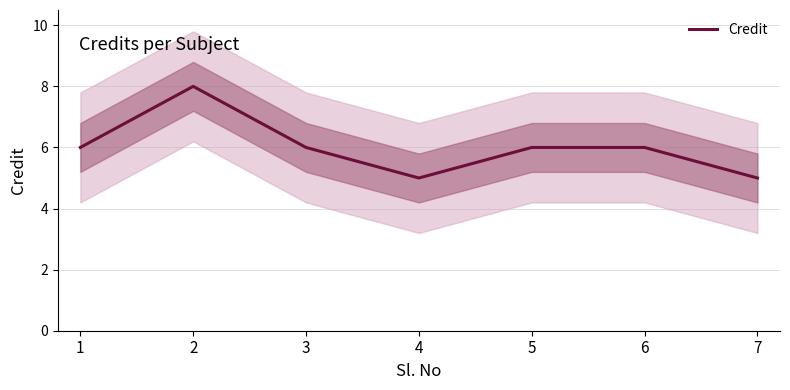

How many points are lower than both their immediate neighbors (excluding endpoints)?

1